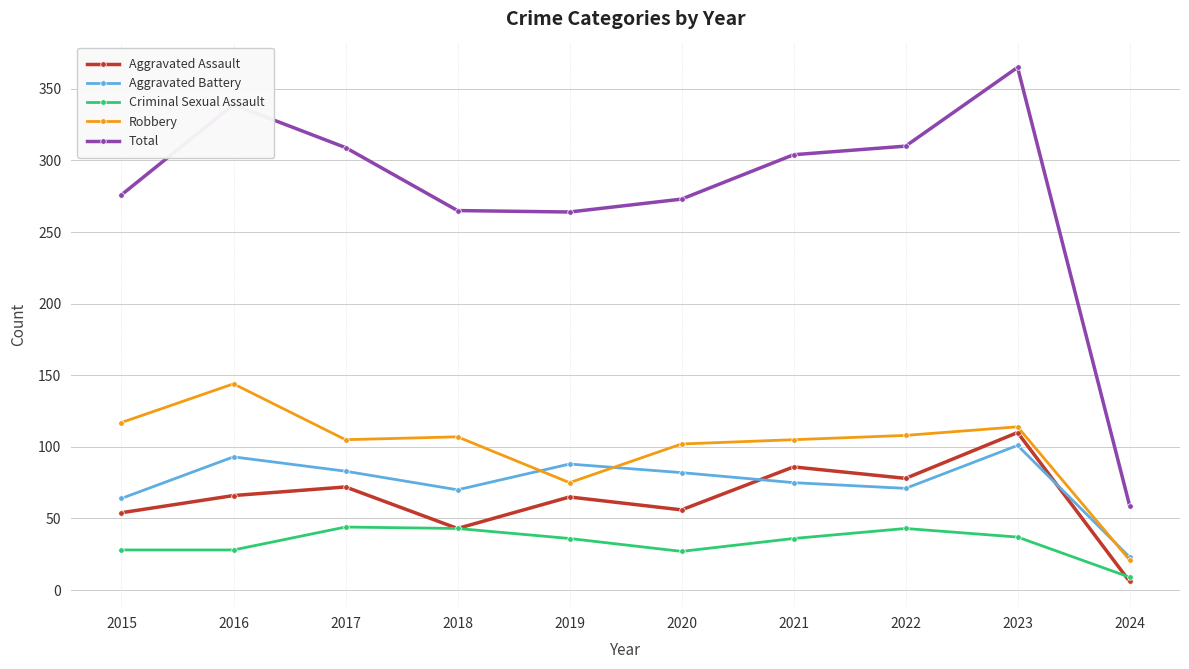

True or false: Total and Robbery cross at least once.

False